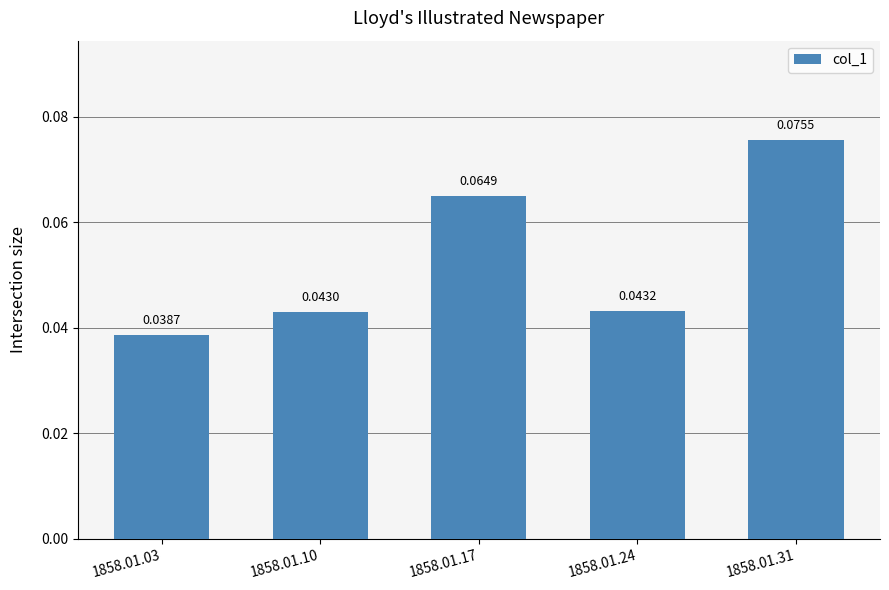

Rank the categories by value from highest to lowest.

1858.01.31, 1858.01.17, 1858.01.24, 1858.01.10, 1858.01.03